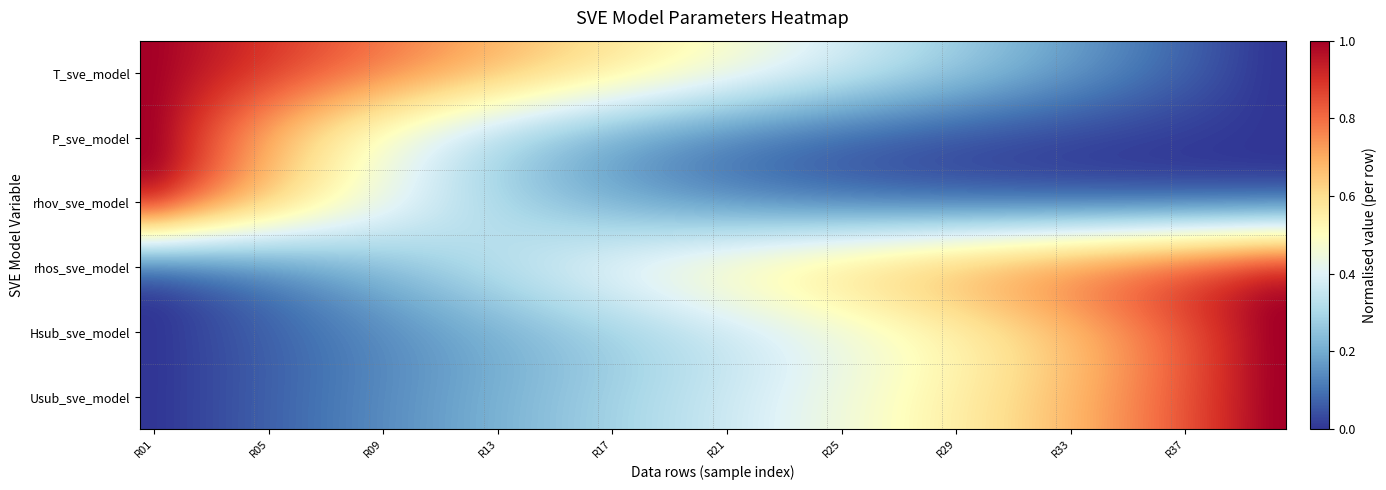

Reading left to right, list all the values displayed in this chart.

T_sve_model: 1.0	1.0	0.9	0.9	0.9	0.9	0.8	0.8	0.8	0.8	0.7	0.7	0.7	0.7	0.6	0.6	0.6	0.6	0.5	0.5	0.5	0.5	0.4	0.4	0.4	0.4	0.3	0.3	0.3	0.3	0.2	0.2	0.2	0.2	0.1	0.1	0.1	0.1	0.0	0.0
P_sve_model: 1.0	0.9	0.8	0.7	0.7	0.6	0.5	0.5	0.4	0.4	0.4	0.3	0.3	0.2	0.2	0.2	0.2	0.1	0.1	0.1	0.1	0.1	0.1	0.1	0.1	0.0	0.0	0.0	0.0	0.0	0.0	0.0	0.0	0.0	0.0	0.0	0.0	0.0	0.0	0.0
rhov_sve_model: 1.0	0.9	0.8	0.8	0.7	0.6	0.6	0.5	0.5	0.4	0.4	0.3	0.3	0.3	0.2	0.2	0.2	0.2	0.1	0.1	0.1	0.1	0.1	0.1	0.1	0.1	0.0	0.0	0.0	0.0	0.0	0.0	0.0	0.0	0.0	0.0	0.0	0.0	0.0	0.0
rhos_sve_model: 0.0	0.0	0.1	0.1	0.1	0.1	0.2	0.2	0.2	0.3	0.3	0.3	0.3	0.4	0.4	0.4	0.5	0.5	0.5	0.5	0.6	0.6	0.6	0.6	0.7	0.7	0.7	0.7	0.7	0.8	0.8	0.8	0.8	0.9	0.9	0.9	0.9	1.0	1.0	1.0
Hsub_sve_model: 0.0	0.0	0.0	0.0	0.1	0.1	0.1	0.1	0.1	0.1	0.2	0.2	0.2	0.2	0.2	0.2	0.3	0.3	0.3	0.3	0.3	0.4	0.4	0.4	0.4	0.4	0.5	0.5	0.5	0.5	0.6	0.6	0.6	0.7	0.7	0.8	0.8	0.9	0.9	1.0
Usub_sve_model: 0.0	0.0	0.0	0.1	0.1	0.1	0.1	0.1	0.1	0.2	0.2	0.2	0.2	0.2	0.3	0.3	0.3	0.3	0.3	0.3	0.4	0.4	0.4	0.4	0.5	0.5	0.5	0.5	0.6	0.6	0.6	0.6	0.7	0.7	0.8	0.8	0.8	0.9	0.9	1.0